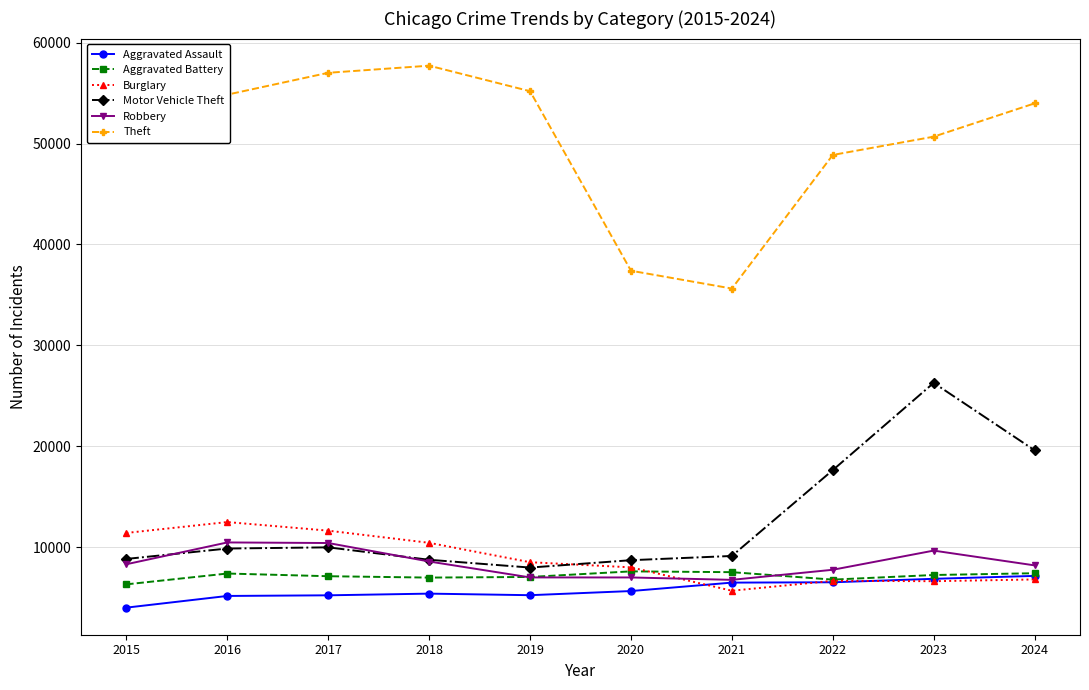

How many distinct data groups are displayed?

6